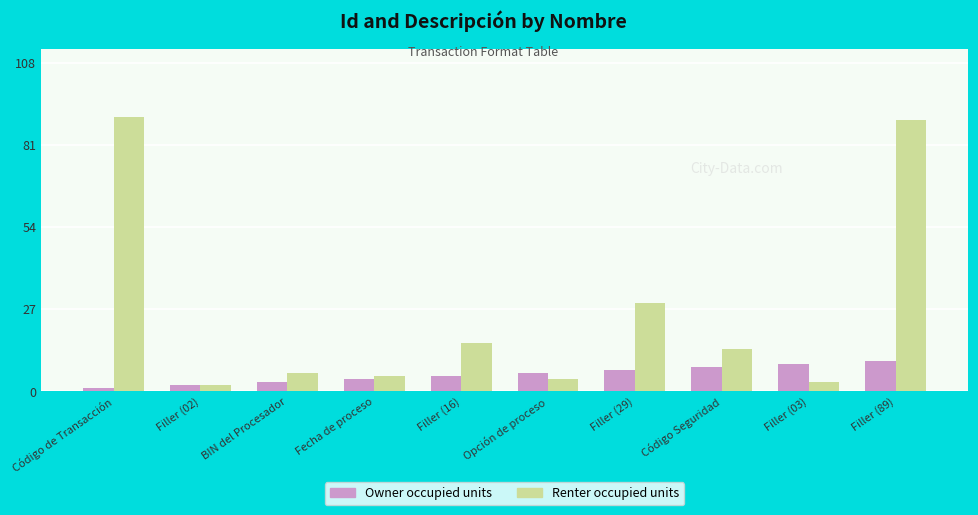

What is the difference between the maximum and minimum values in the Owner occupied units series?

9